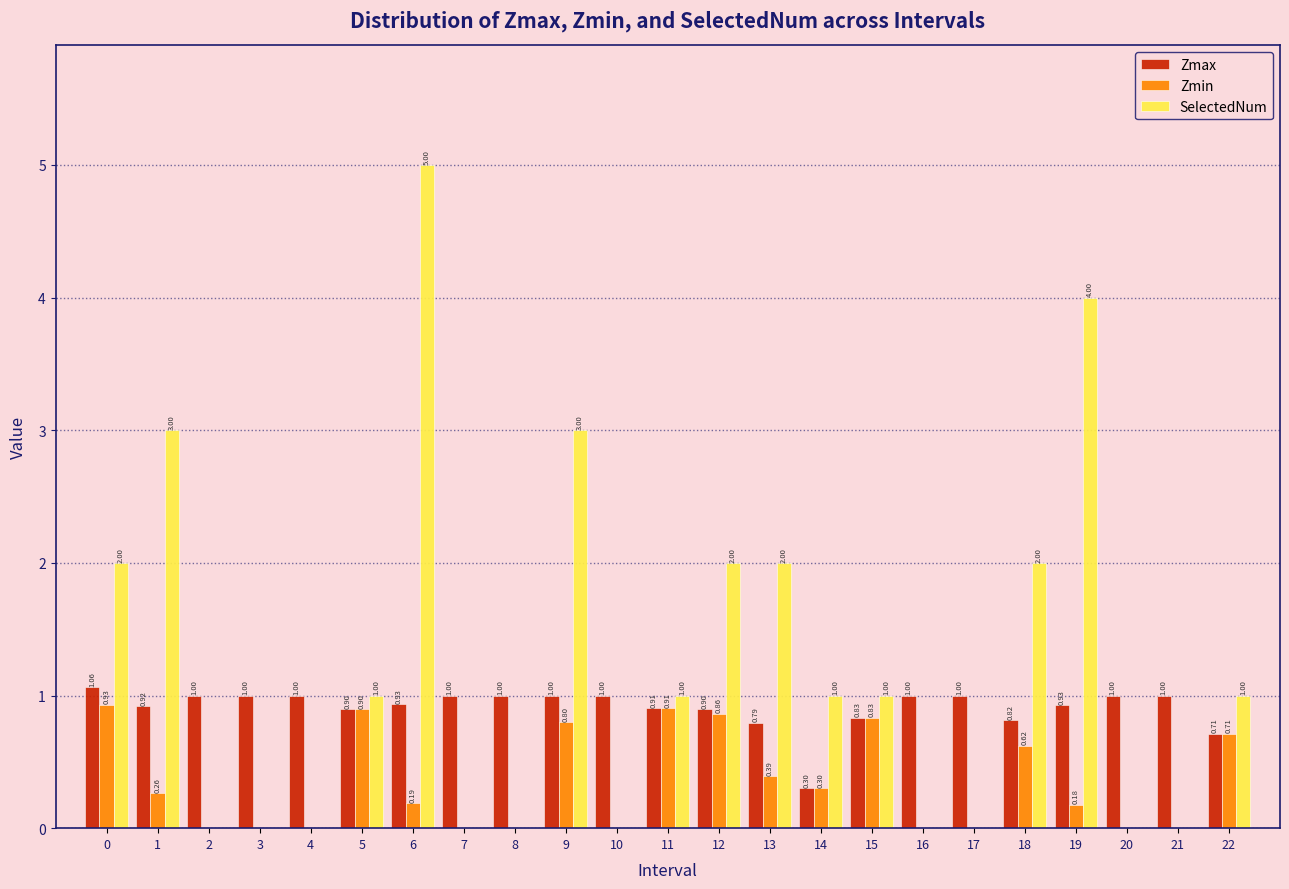

Between 13 and 14, which series saw the biggest shift?

SelectedNum